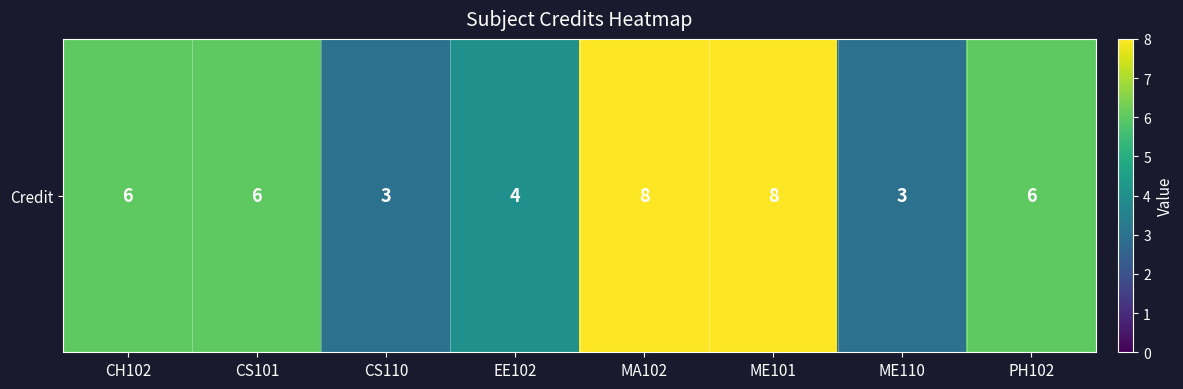

What is the difference between the second highest and second lowest values?

5